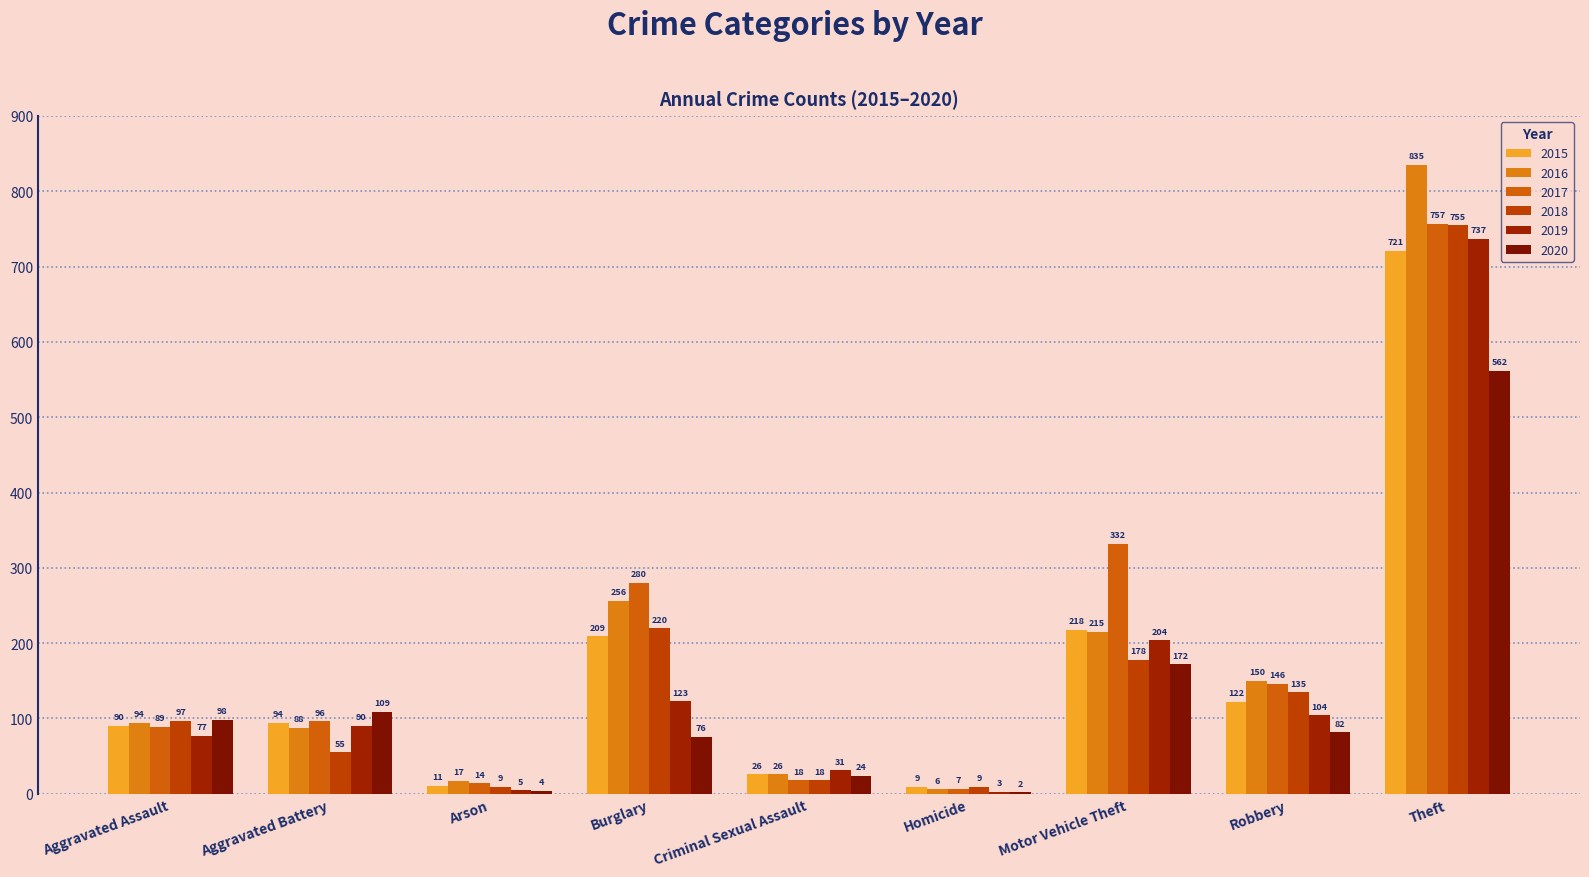

Does the chart contain stacked bars?

No